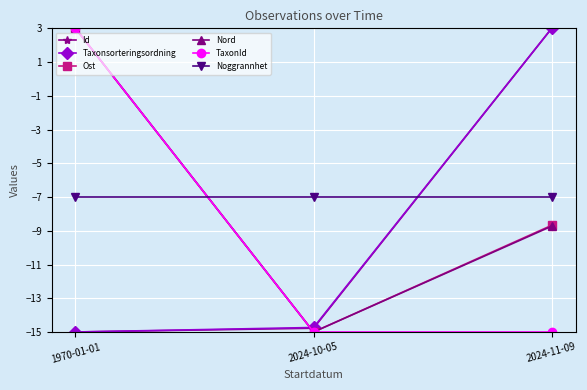

What position from the right is 2024-11-09?

1